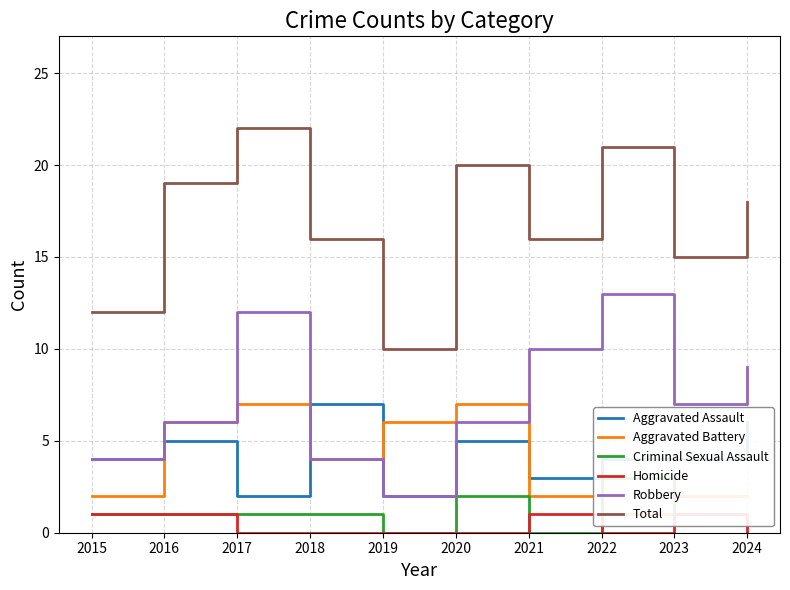

What is the value of the Aggravated Battery point at the 3rd from the left?

7